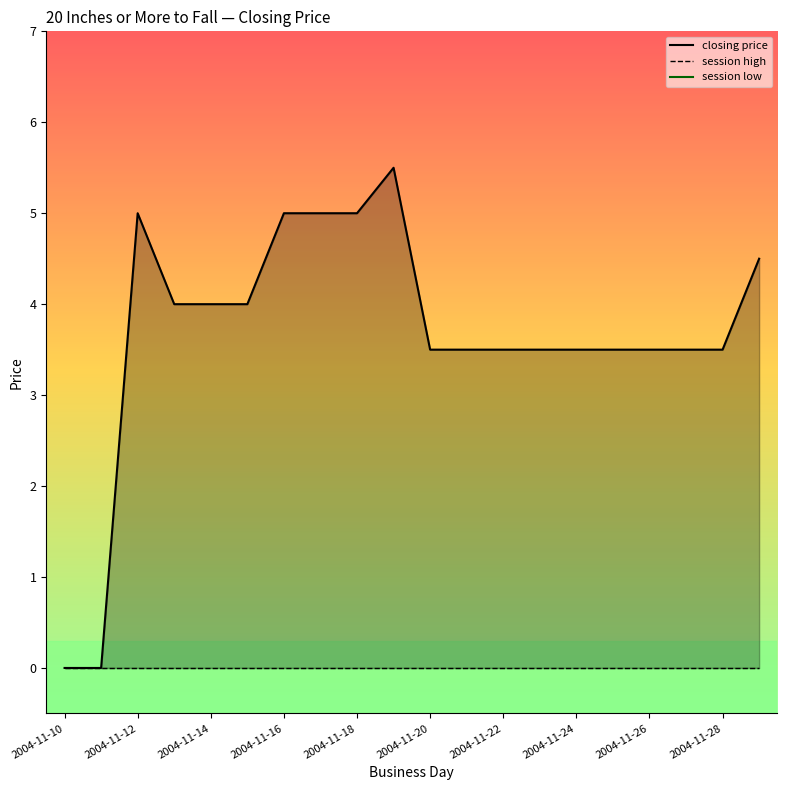

What is the spread (max minus min) of values at 2004-11-15?

4.0